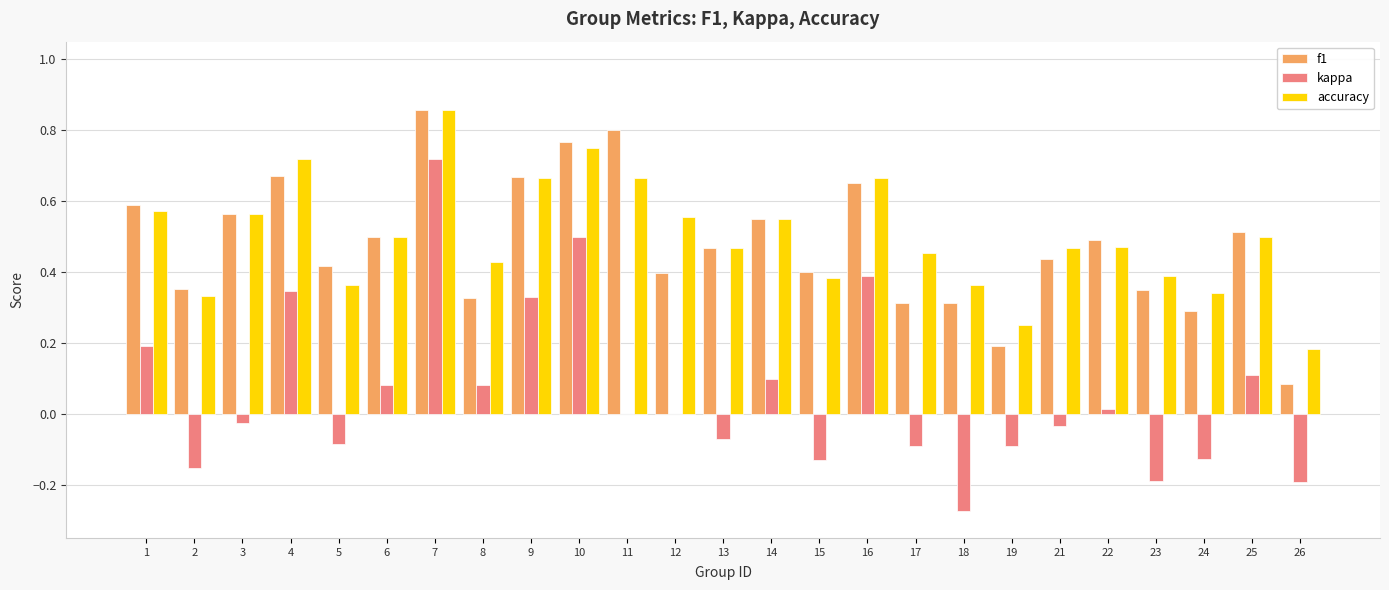

The value of f1 at 19 is 0.2. True or false?

True